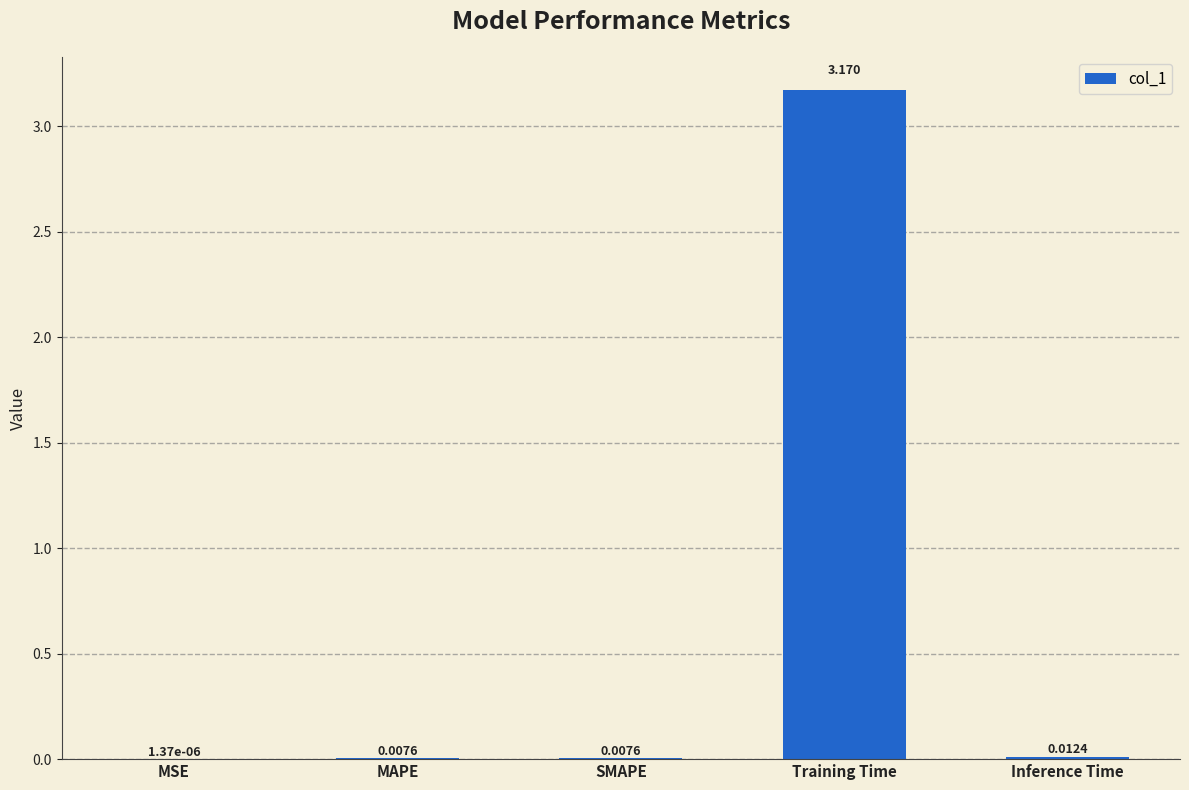

Which has a higher value, MSE or Training Time?

Training Time